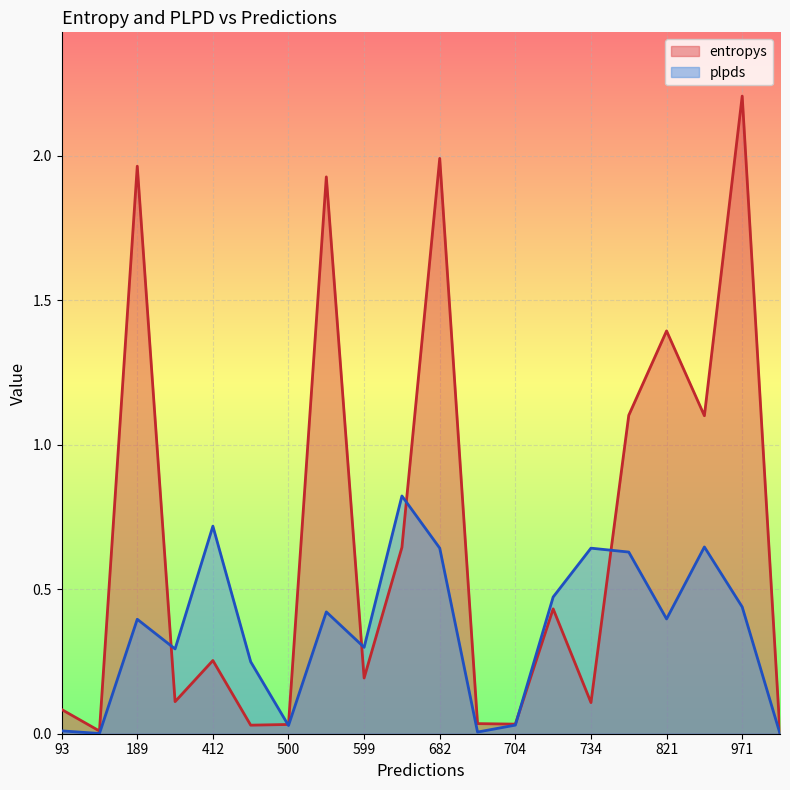

List the series in order of their peak value, lowest first.

plpds, entropys